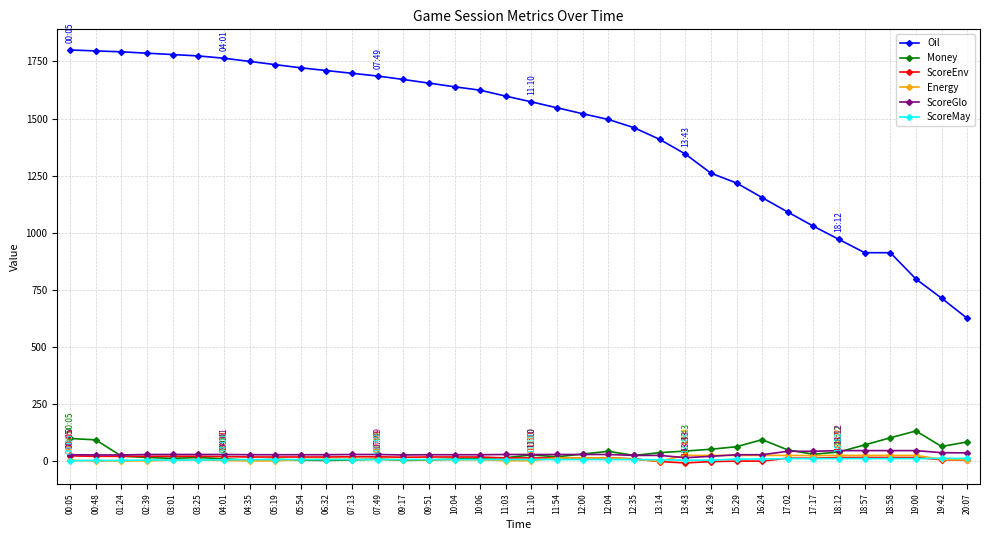

Is the value of ScoreGlo at 18:12 greater than the value of Money at 09:51?

Yes